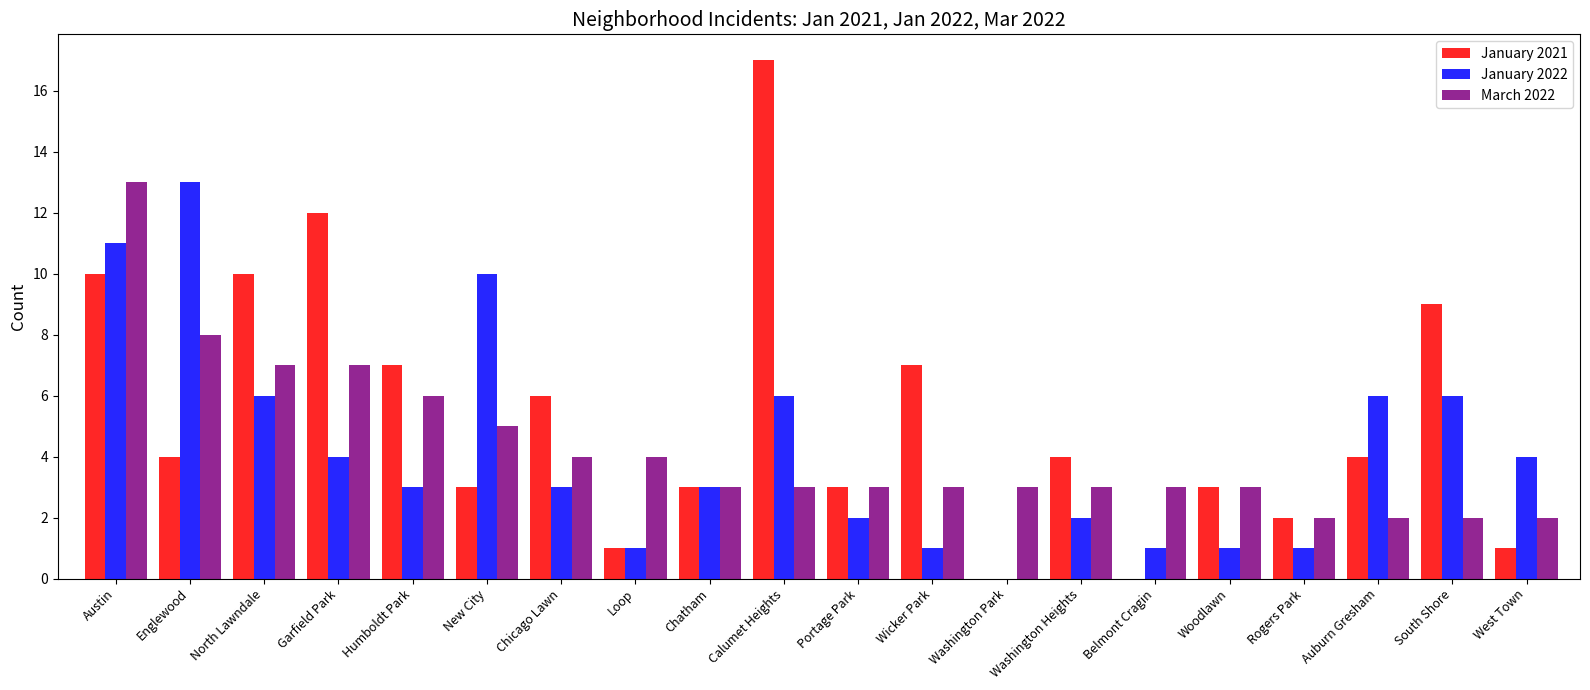

Which category has the highest value across all series?

Calumet Heights